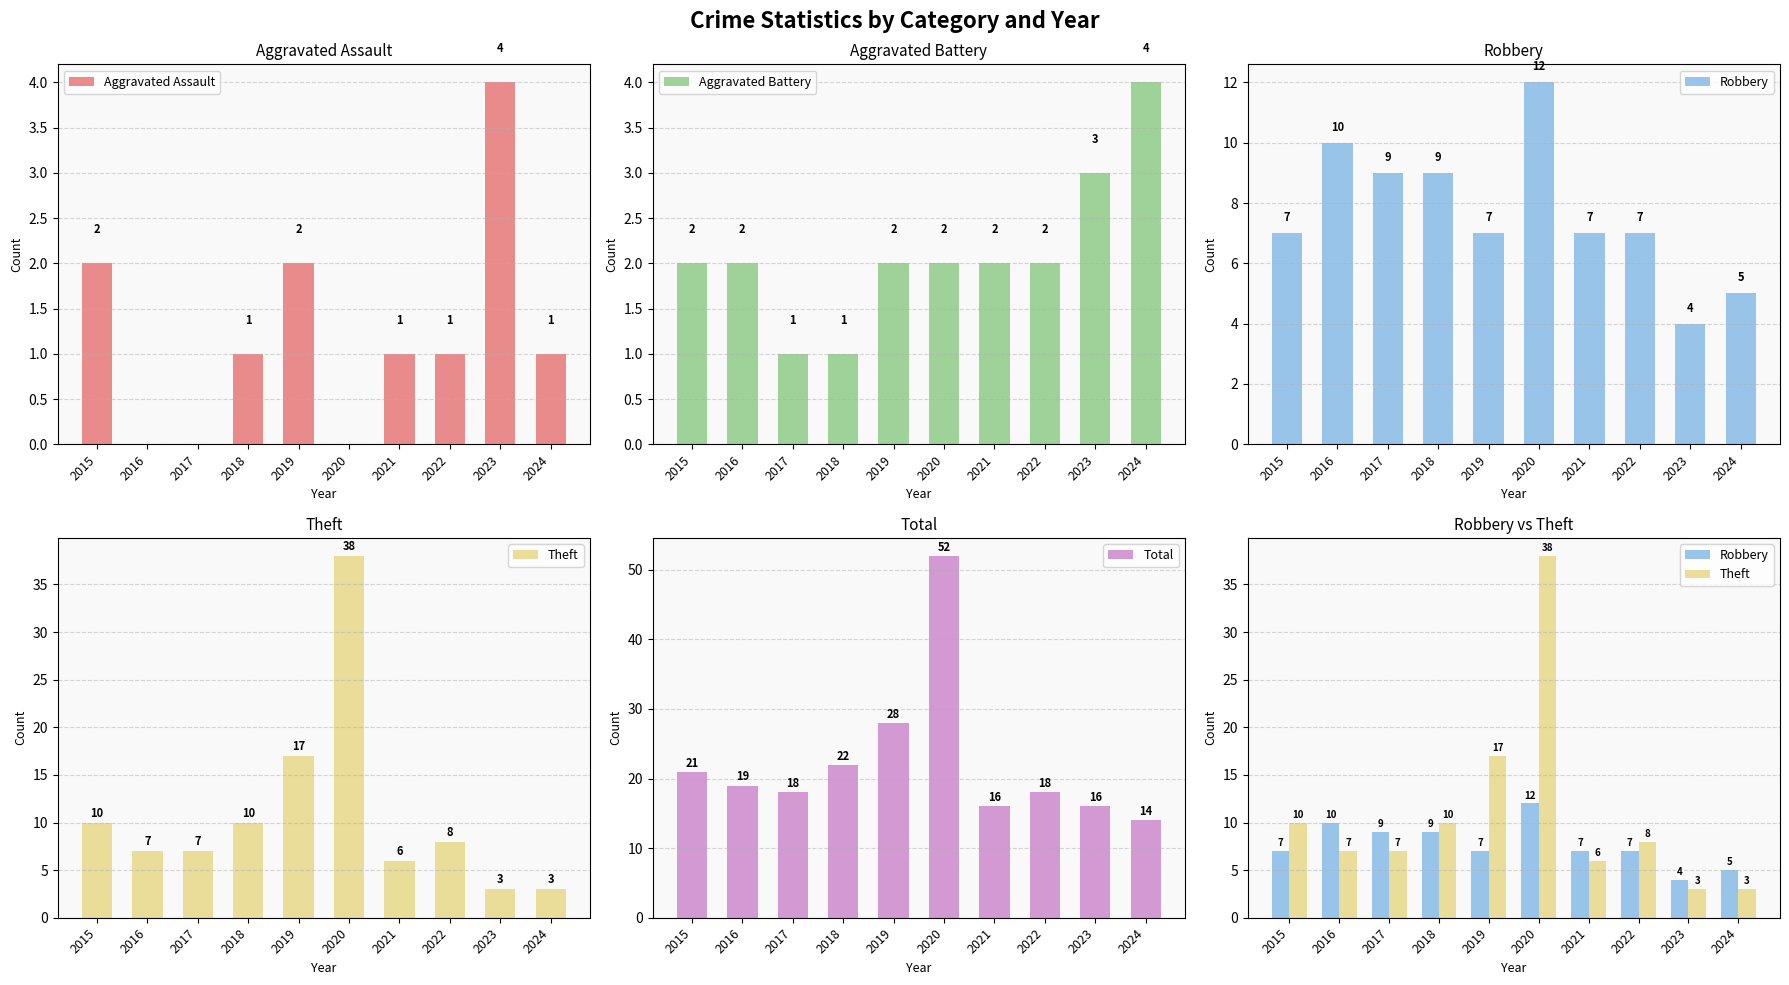

Which has a higher value, 2015 or 2020?

2015